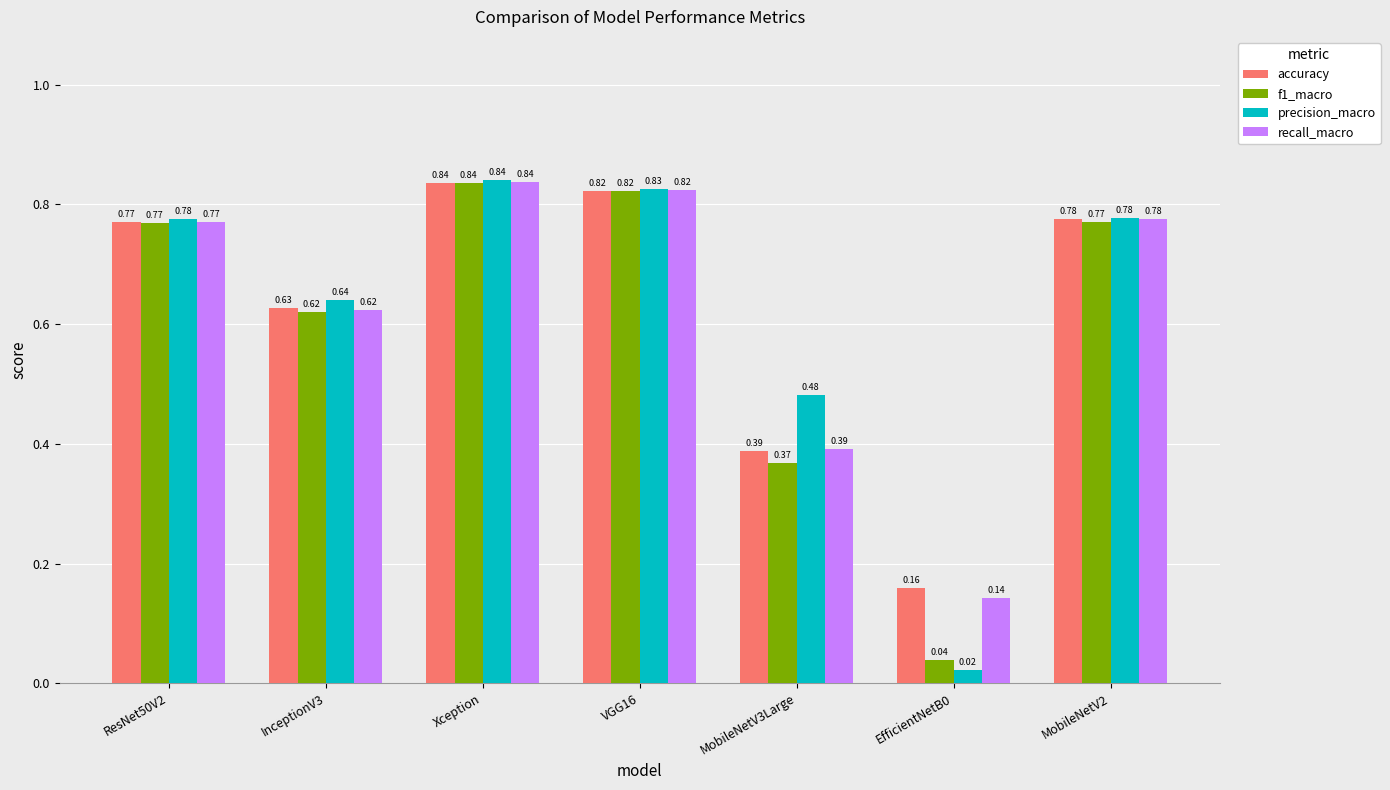

Which series has the widest spread of values?

precision_macro